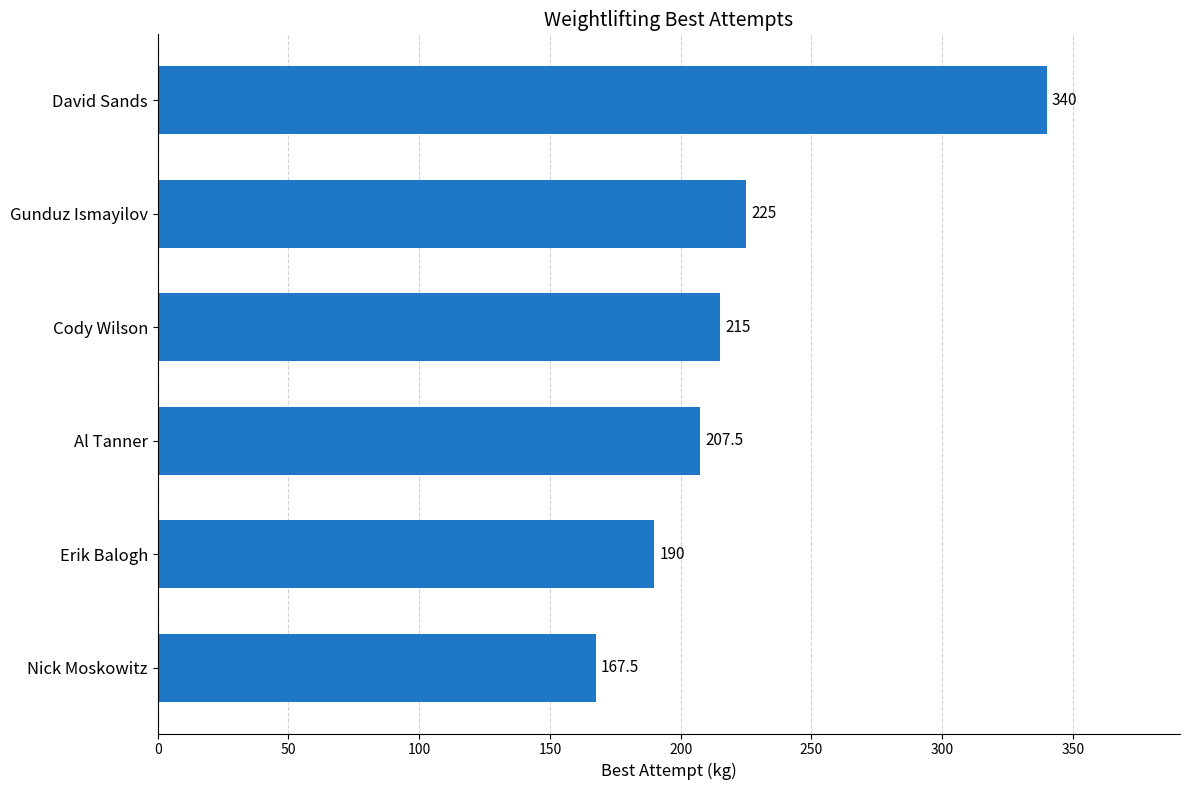

Reading bottom to top, list all the values displayed in this chart.

167.5	190.0	207.5	215.0	225.0	340.0